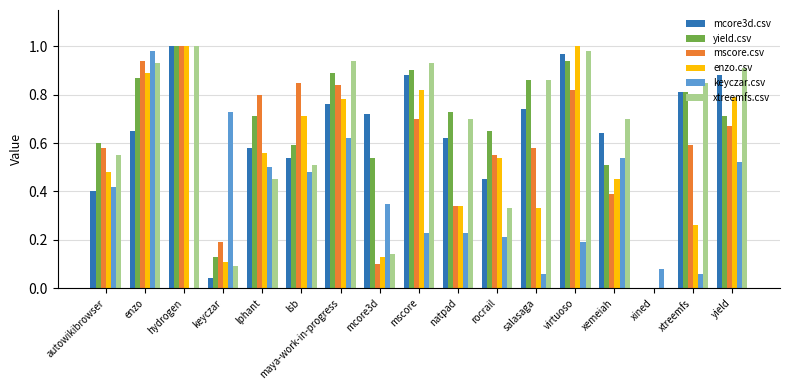

Is the value of yield.csv at virtuoso greater than the value of keyczar.csv at virtuoso?

Yes